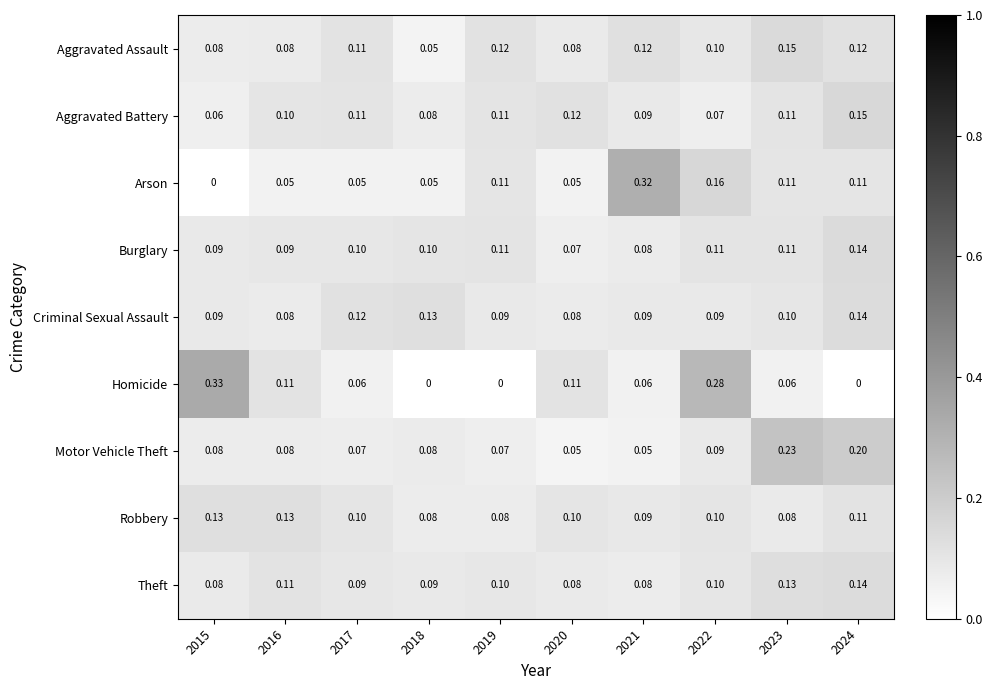

Which series has the largest range (max minus min)?

Homicide